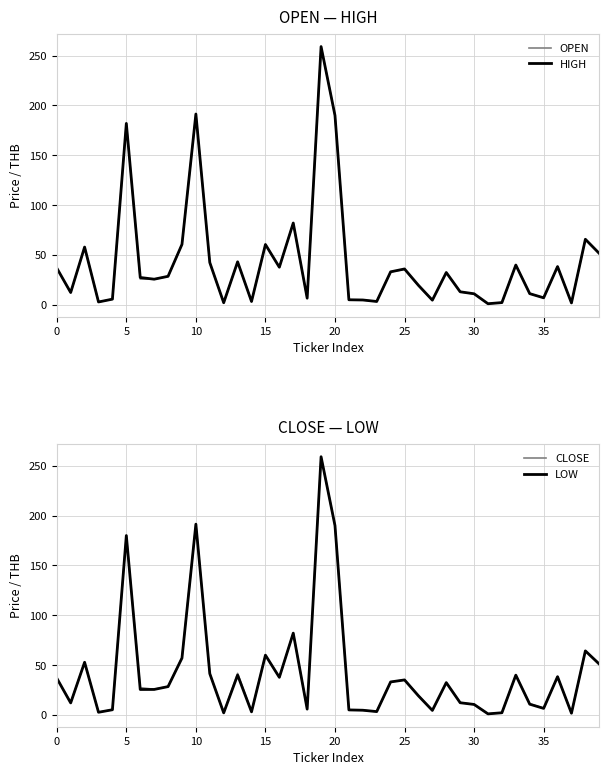

Which category has the highest value in the OPEN series?

19